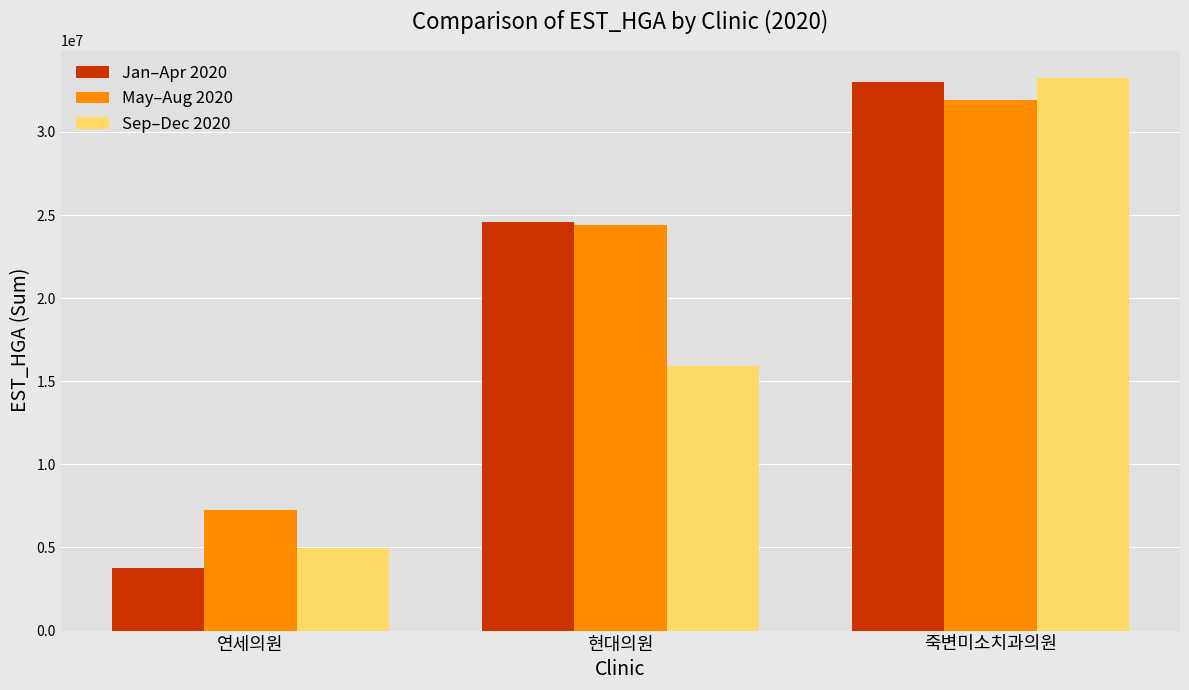

What is the label of the 2nd bar from the right?

현대의원